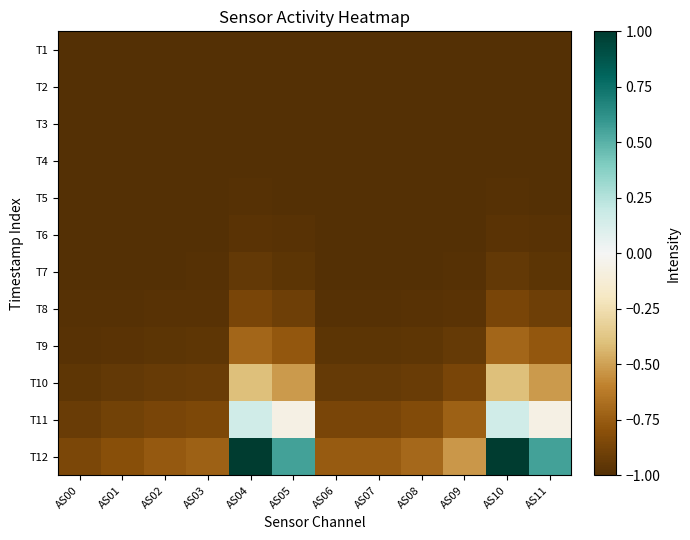

Which series has the largest total across all categories?

T12